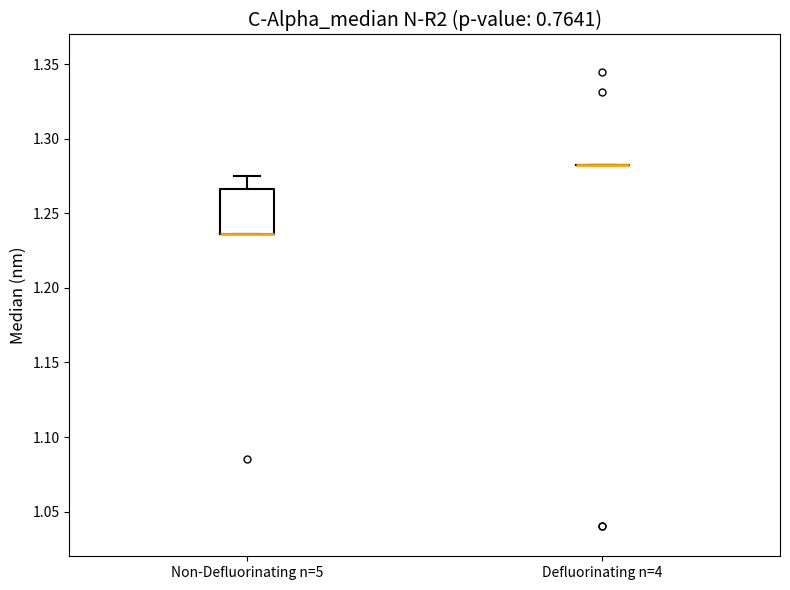

Reading left to right, read every box against the y-axis: the position of its median line, the range the box covers, and the ends of its whiskers. The values are not printed on the chart, so give them approximately, as read against the axis.

Non-Defluorinating n=5: median 1.235 (drawn on the box's lower edge), box 1.235 to 1.265, whiskers 1.235 to 1.275
Defluorinating n=4: box collapsed to a line at 1.285, whiskers 1.285 to 1.285